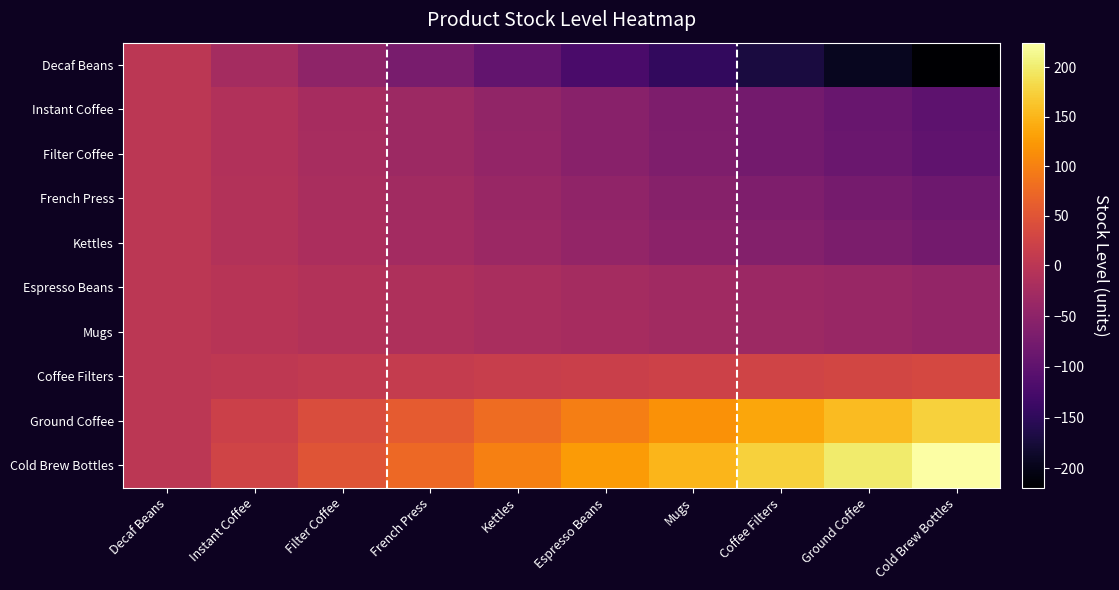

At which category does the chart reach its minimum across all series?

Cold Brew Bottles